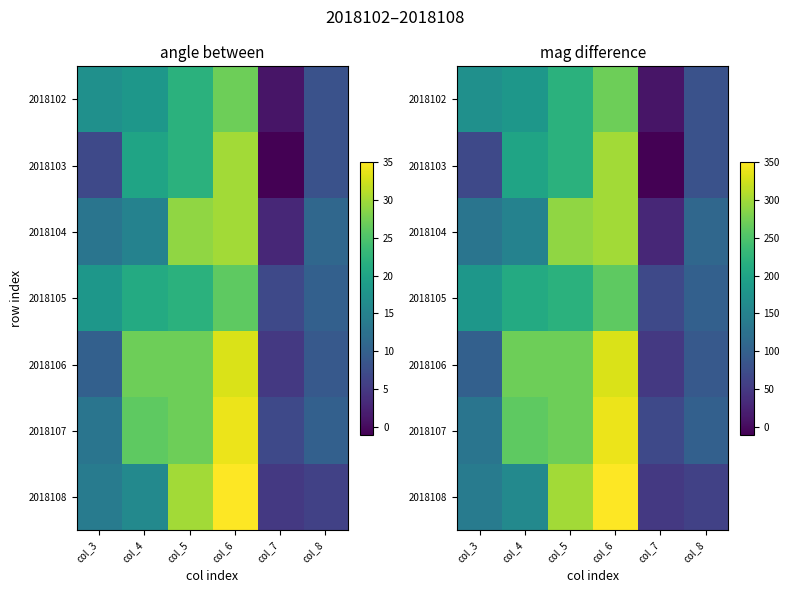

What is the difference between the highest and lowest values at col_7?

80